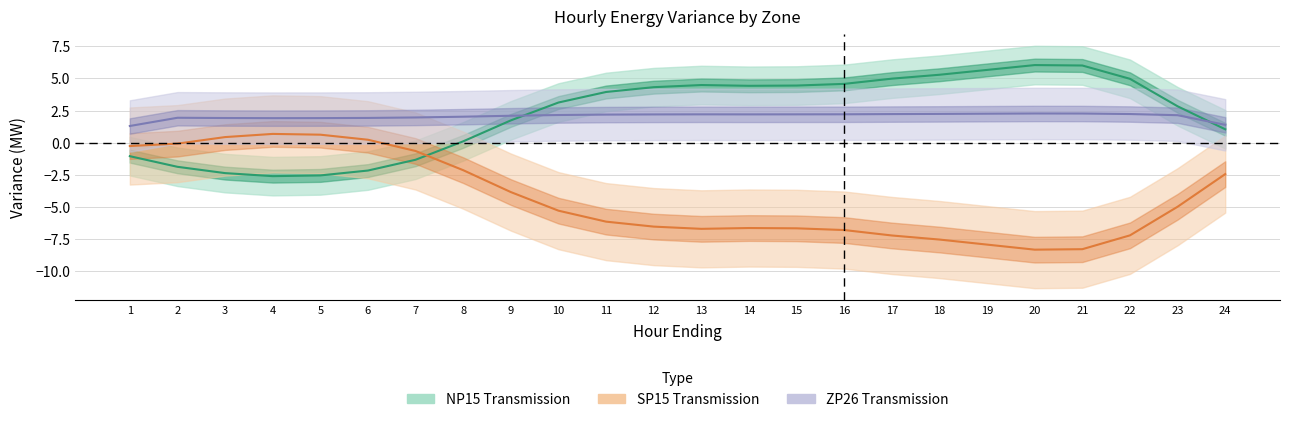

What is the difference between the maximum and minimum values in the NP15_Transmission series?

9.0